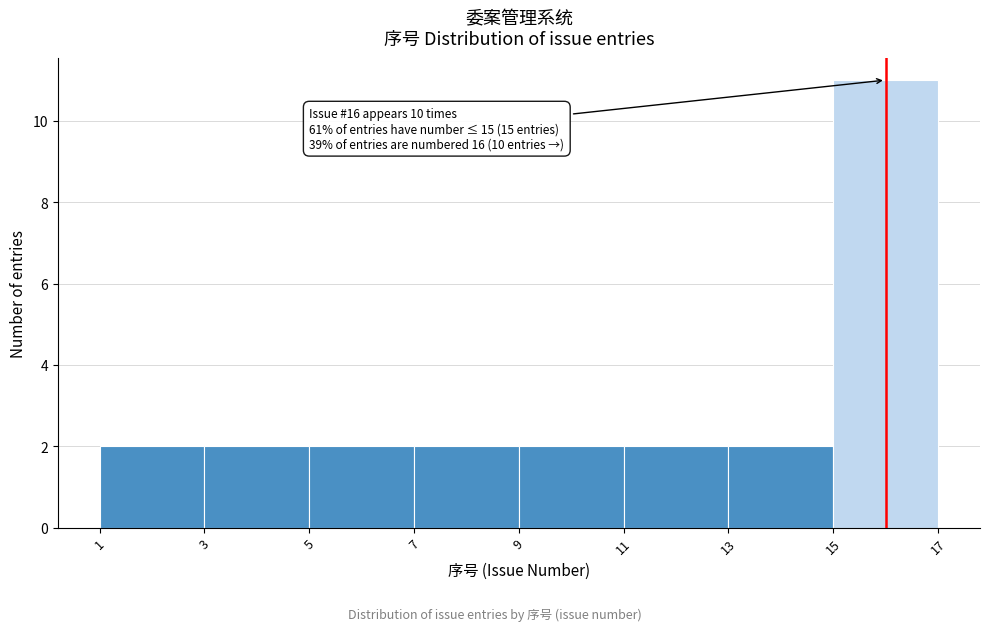

Which range on the x-axis has the tallest bar?

15 to 17